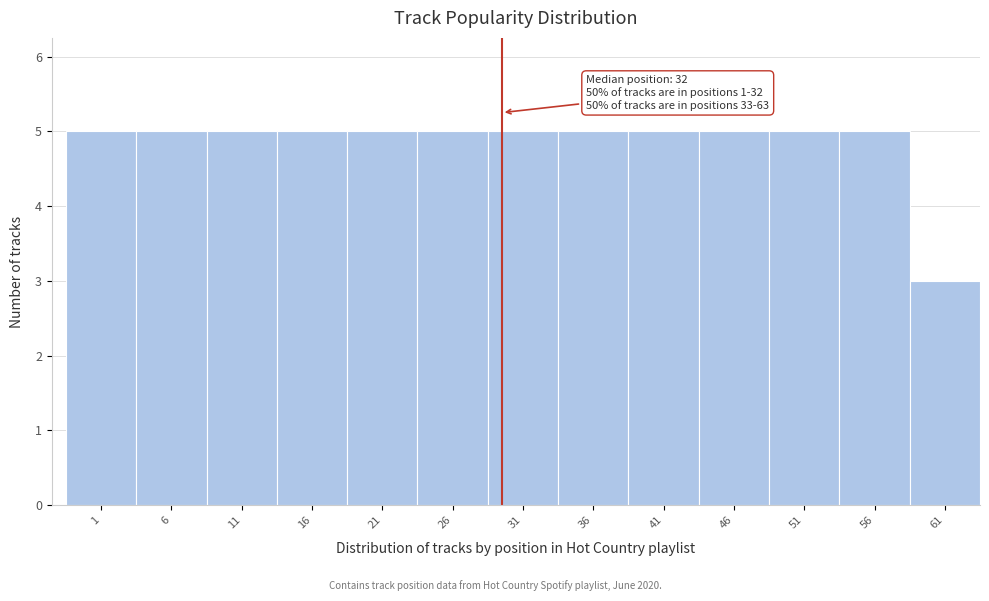

Reading left to right, transcribe all the data shown in this chart.

1=5	6=5	11=5	16=5	21=5	26=5	31=5	36=5	41=5	46=5	51=5	56=5	61=3